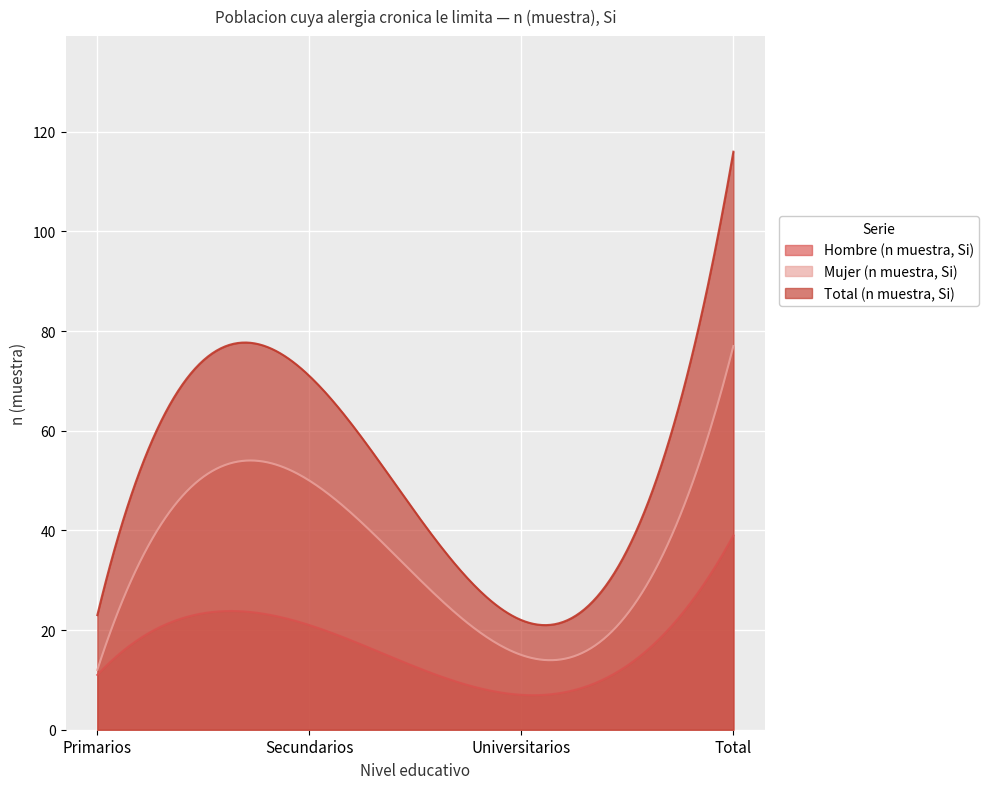

True or false: Mujer (n muestra, Si) has a value of 50 at Secundarios.

True